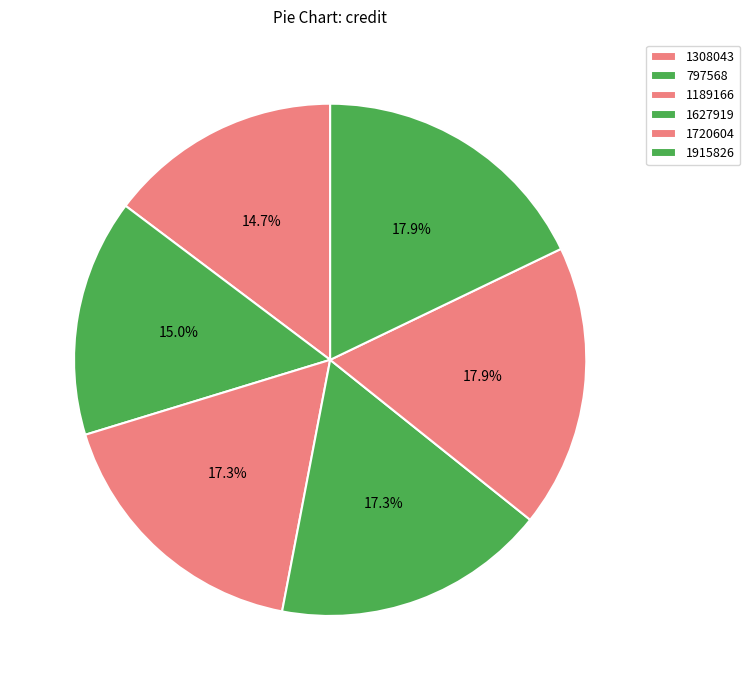

Count the number of slices in the pie.

6